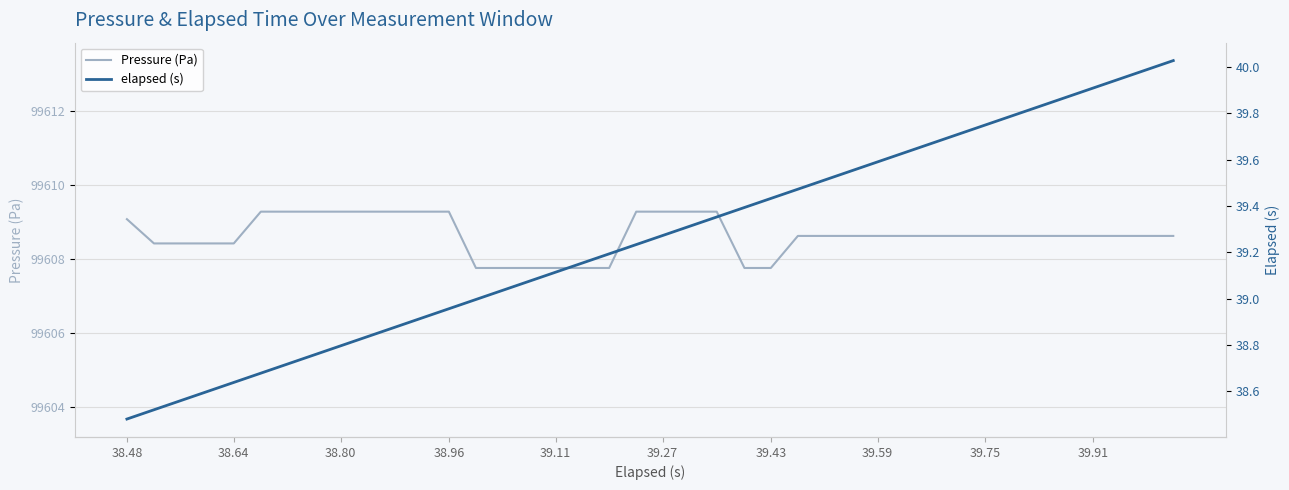

Which series has the largest total across all categories?

Pressure (Pa)